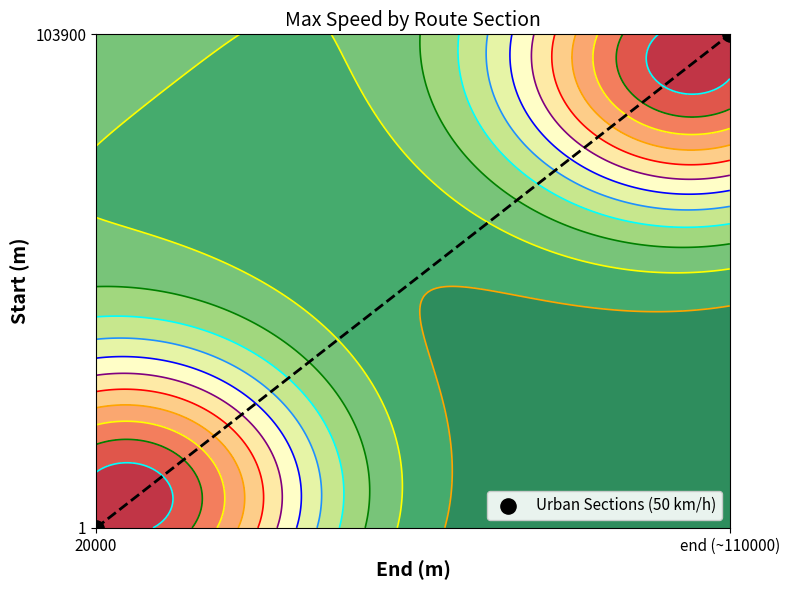

List the labels in order of value, largest first.

end (~110000), 20000